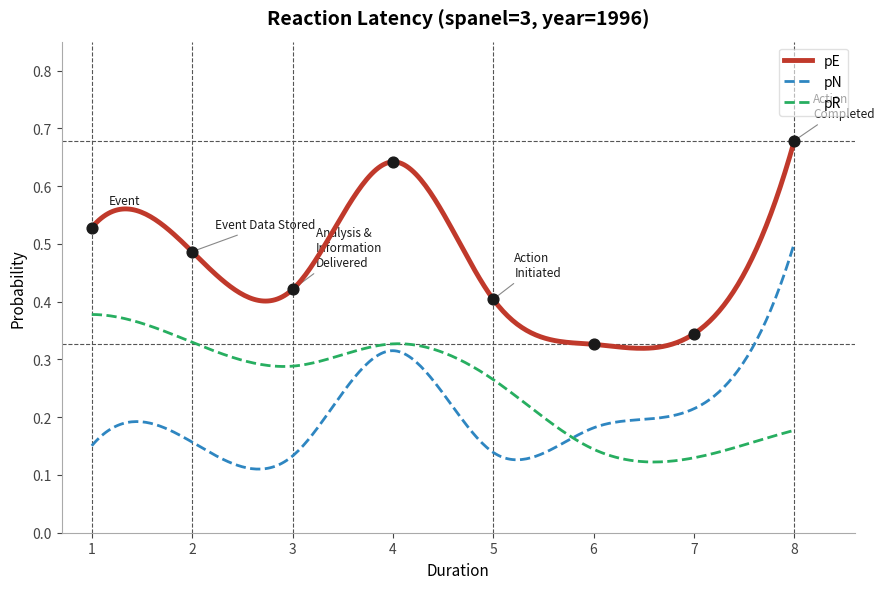

What is the total value across all series at 6?

0.7